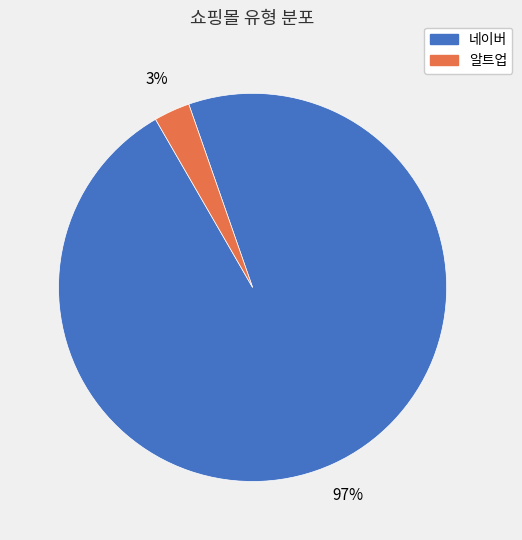

Combined, do 알트업 and 네이버 account for over 50%?

Yes